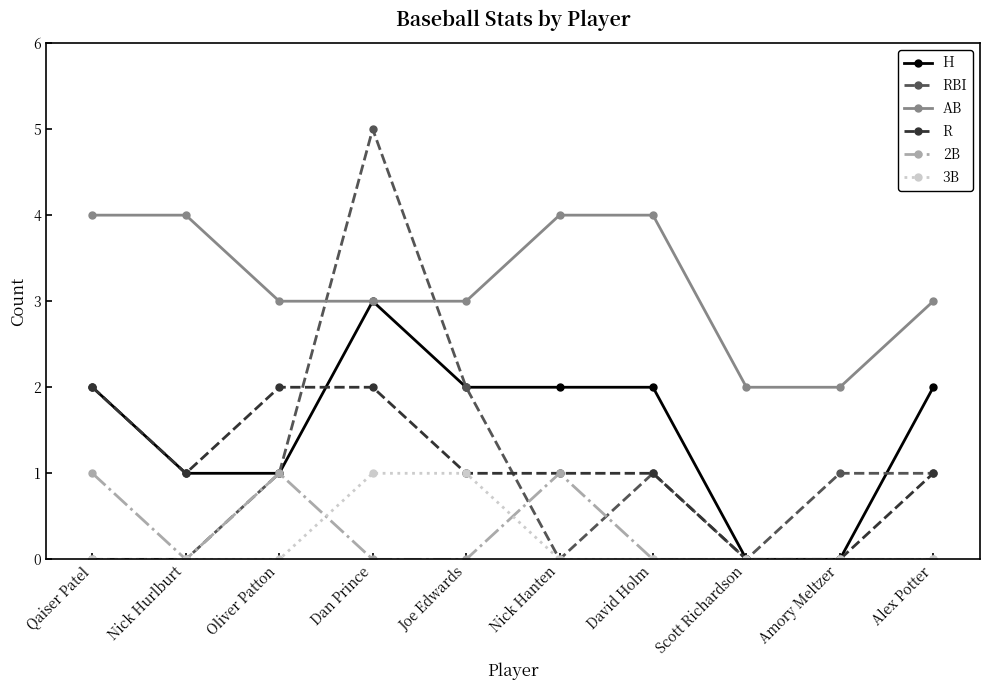

How many lines are shown in the chart?

6